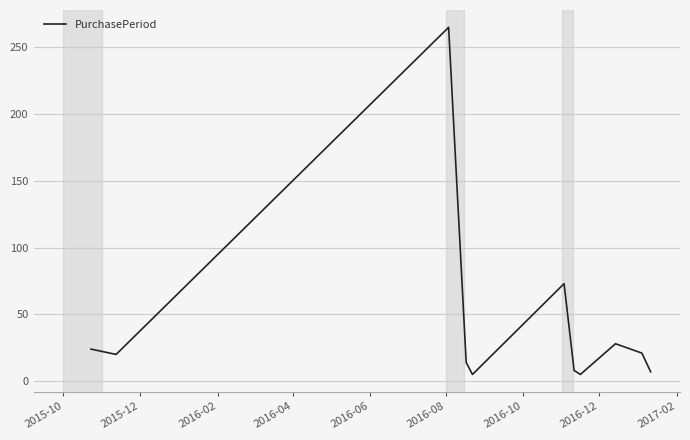

What is the difference between the maximum and minimum values?

260